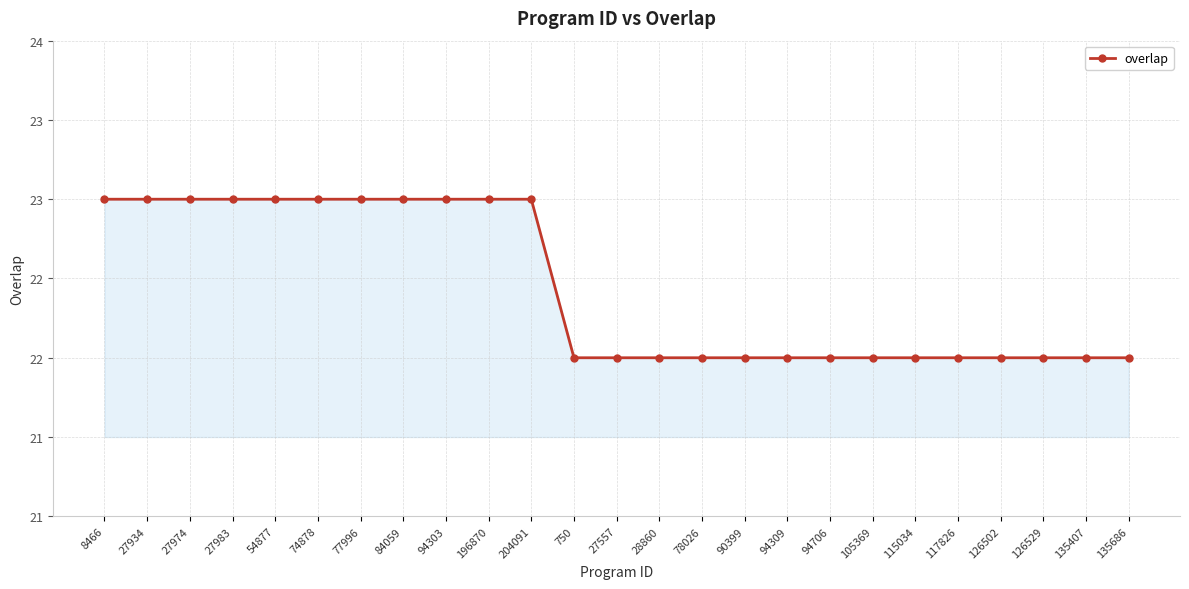

Reading left to right, list all the values displayed in this chart.

8466=23	27934=23	27974=23	27983=23	54877=23	74878=23	77996=23	84059=23	94303=23	196870=23	204091=23	750=22	27557=22	28860=22	78026=22	90399=22	94309=22	94706=22	105369=22	115034=22	117826=22	126502=22	126529=22	135407=22	135686=22